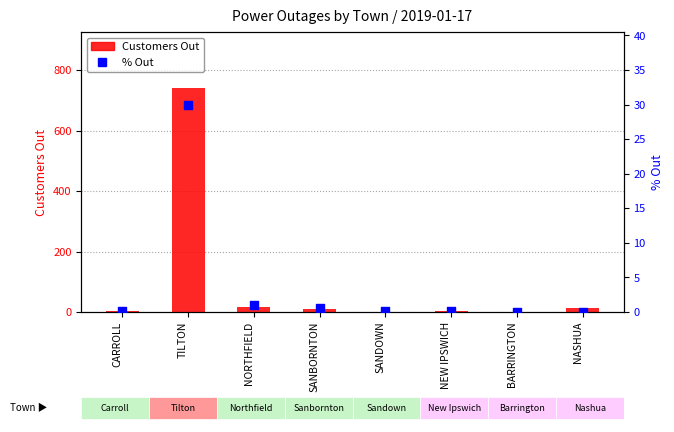

Which series contains the highest Y value?

Customers Out